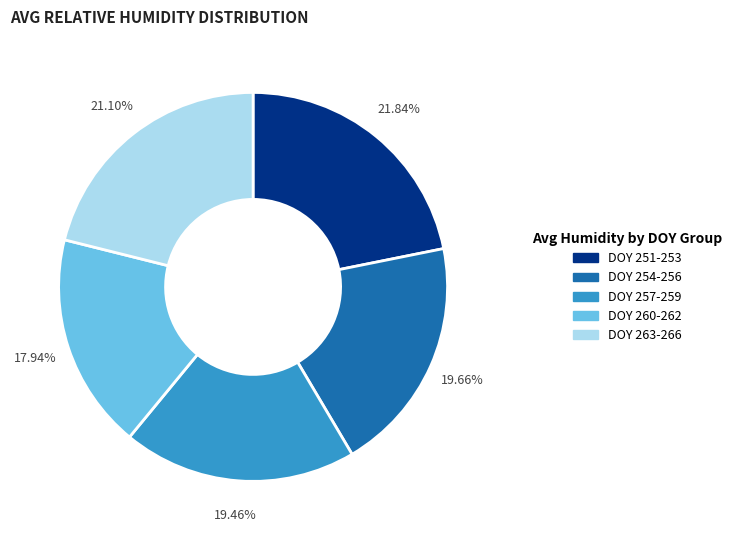

Is there any slice that represents more than half of the pie?

No